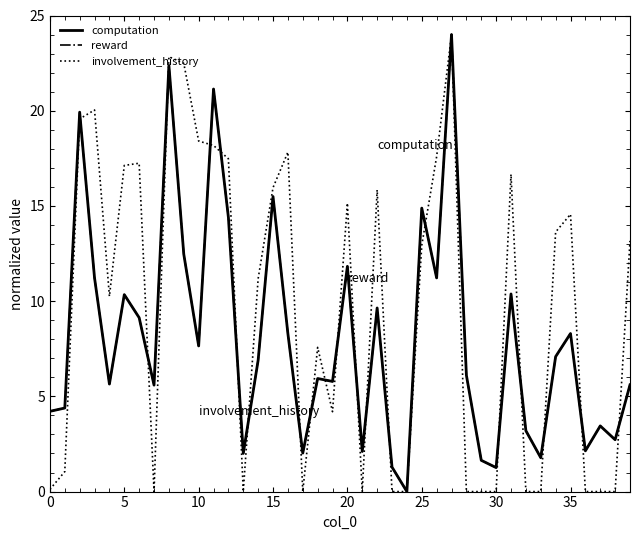

Which series has the largest total across all categories?

involvement_history